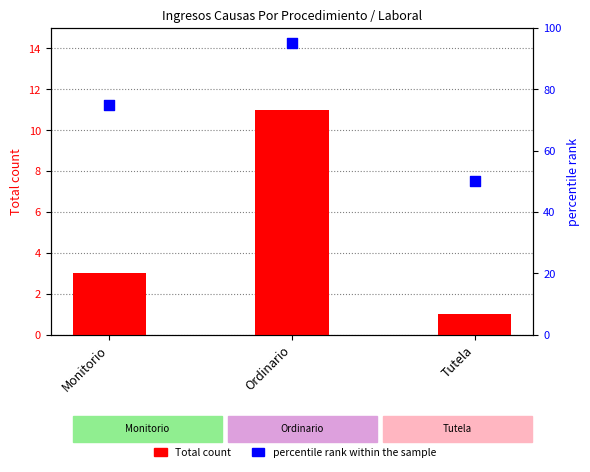

Which series has the largest total across all categories?

percentile rank within the sample